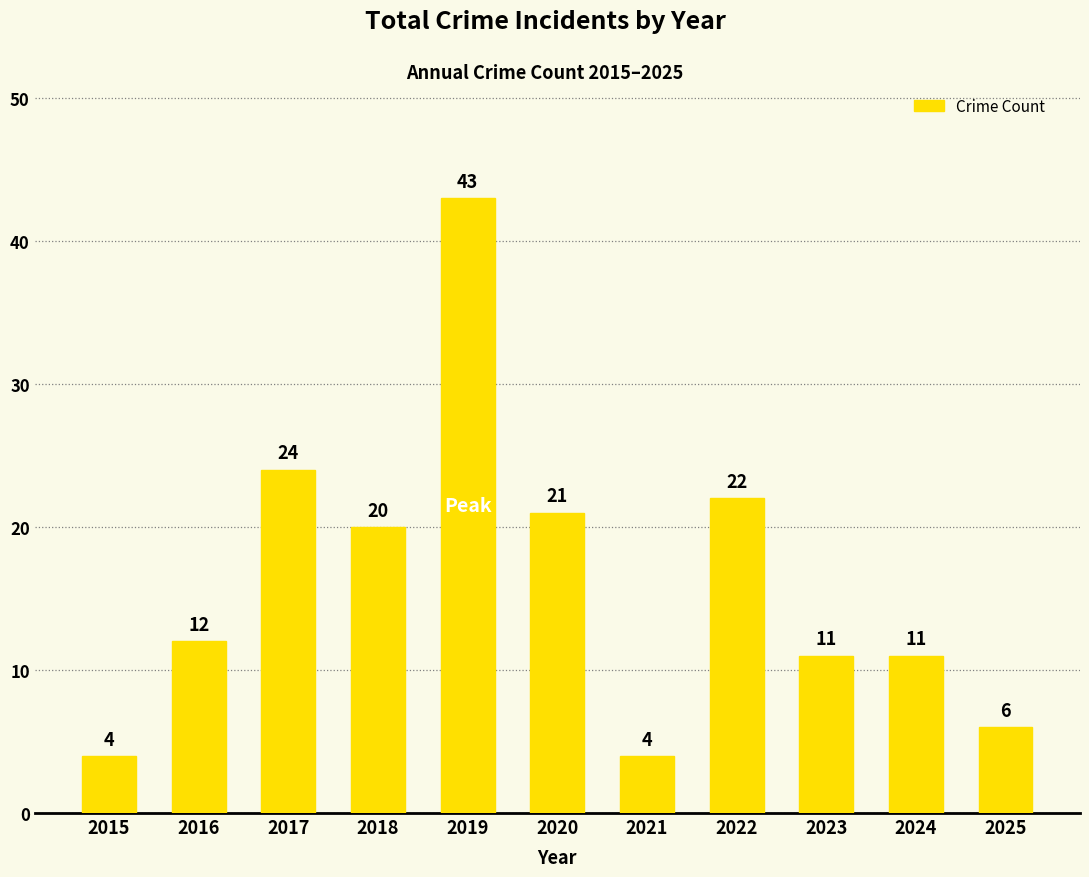

What is the value of the 9th bar from the left?

11